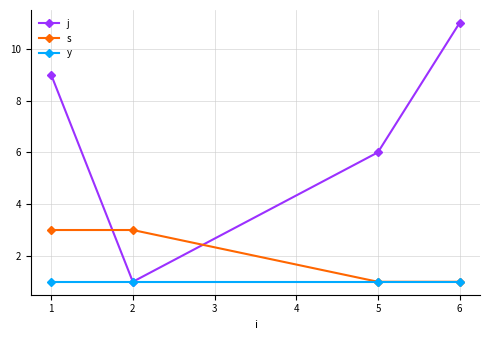

List the series in order of their peak value, highest first.

j, s, y